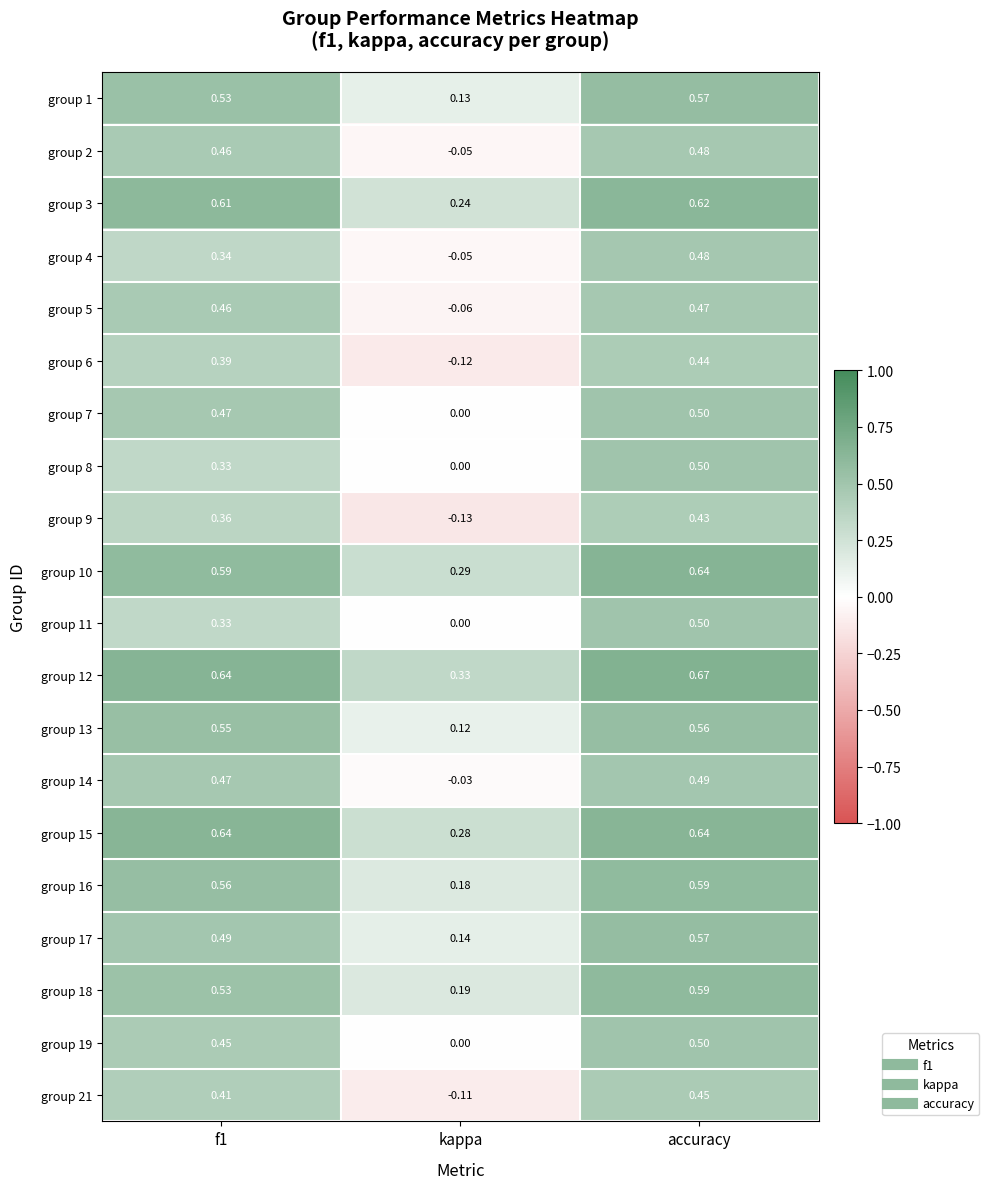

Where is group 15 nearest to the value 0?

kappa